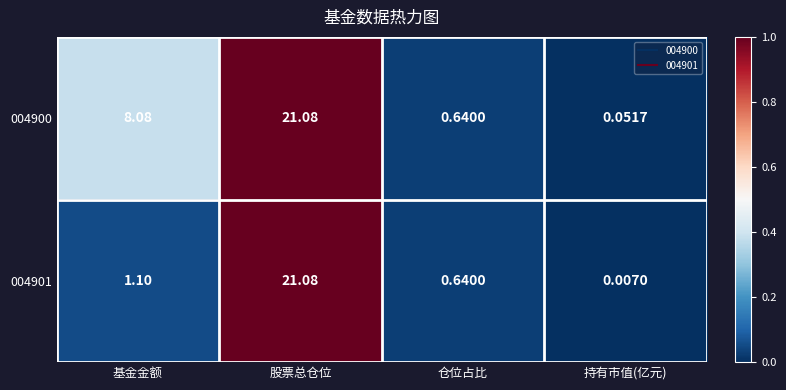

Where does the 004901 series first go above 1?

基金金额